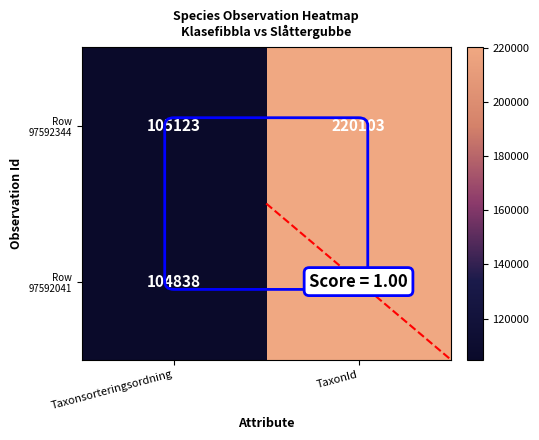

What is the total value across all series at Taxonsorteringsordning?

209961